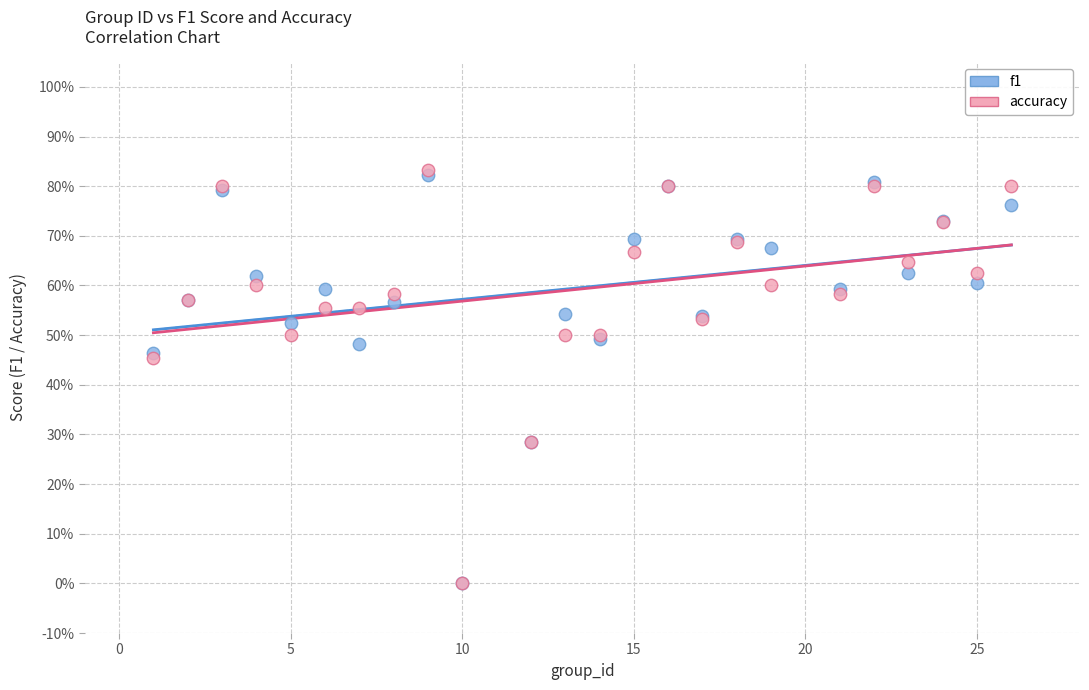

Which series contains the highest Y value?

accuracy